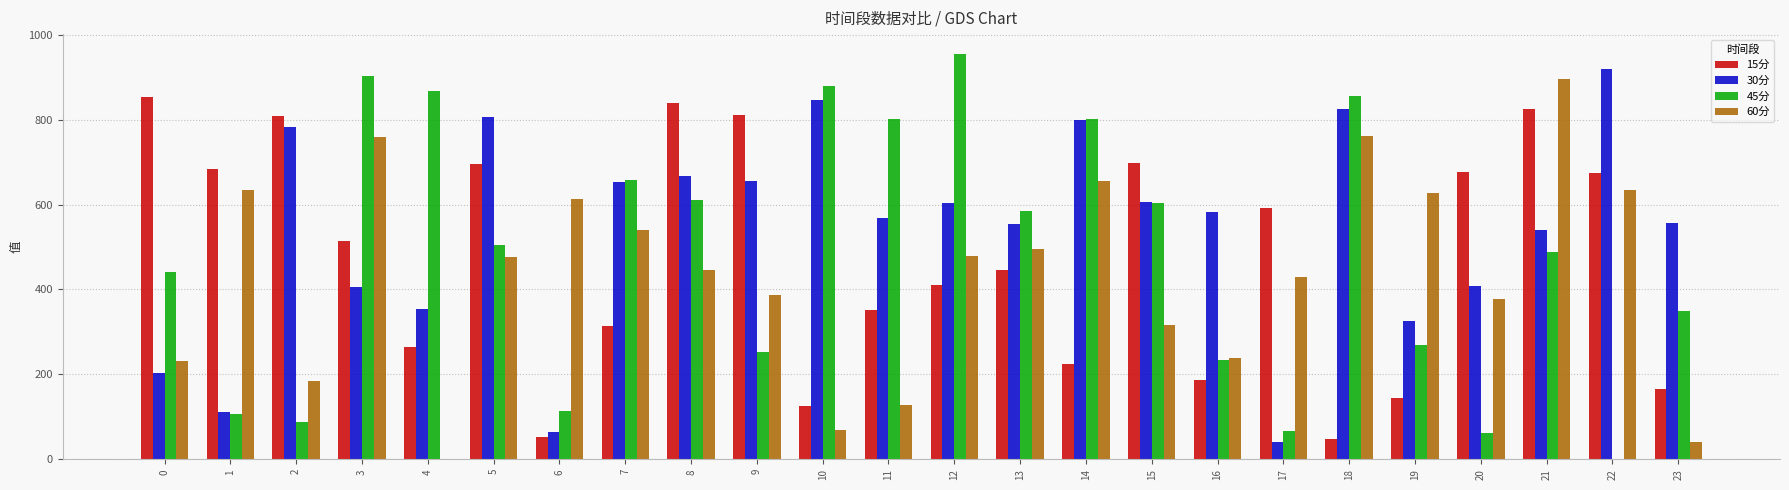

At which category is the sum across all series the highest?

21